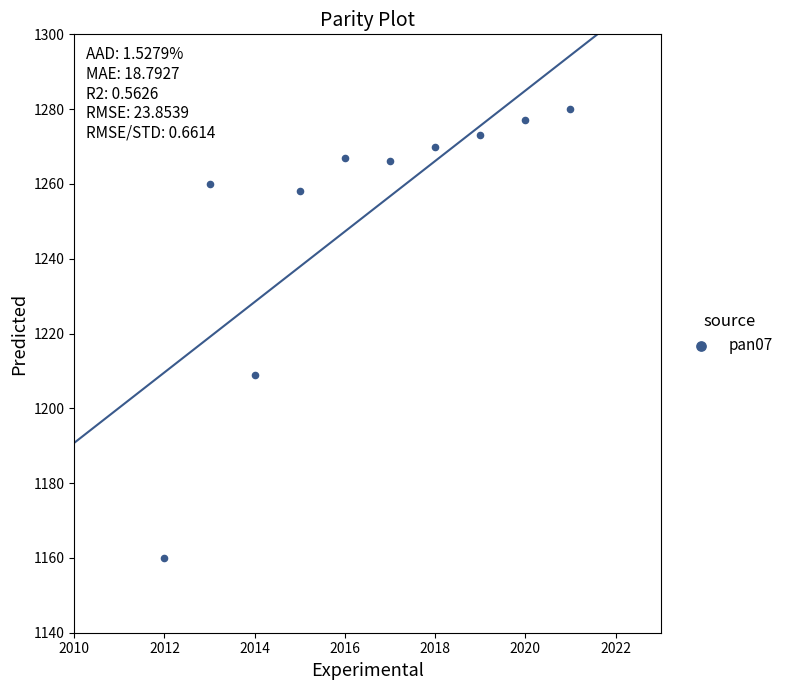

What Y value in the scatter plot is closest to 1220?

1209